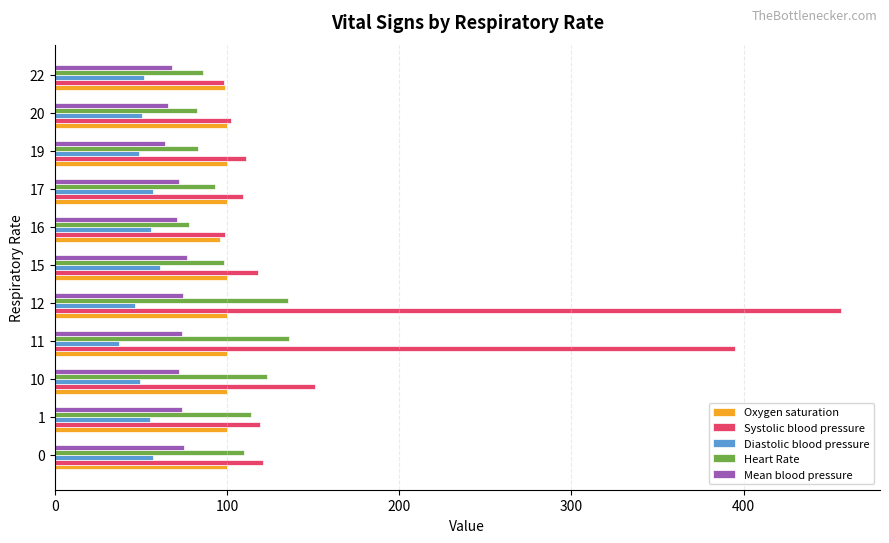

The Diastolic blood pressure series shows 50.5 at 20. True or false?

True